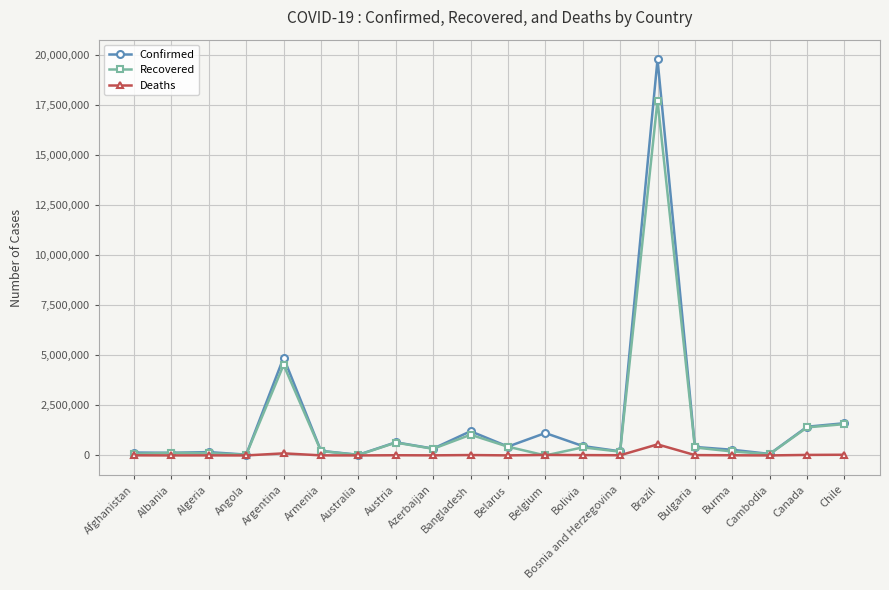

Count the number of data series in this chart.

3